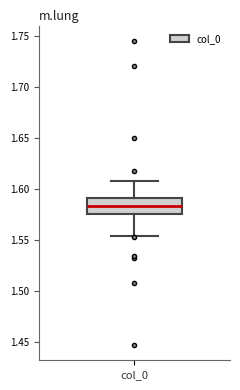

Where is the lower edge of the box for col_0 on the y-axis? The values are not printed on the chart, so give them approximately, as read against the axis.

1.575